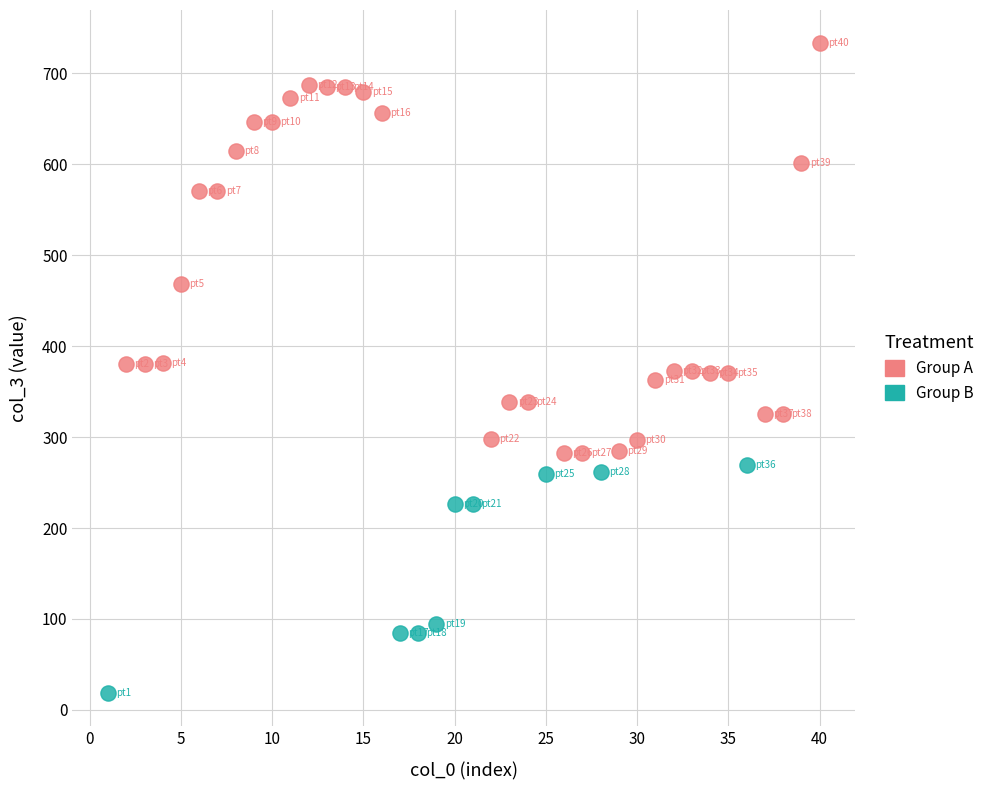

Which series has the largest Y range (max minus min)?

Group A